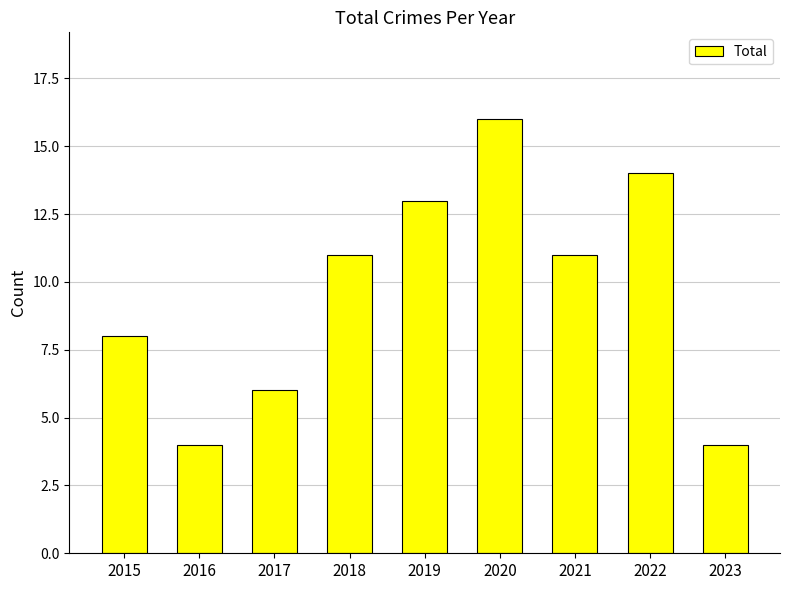

Reading right to left, extract all data points from this chart.

4	14	11	16	13	11	6	4	8